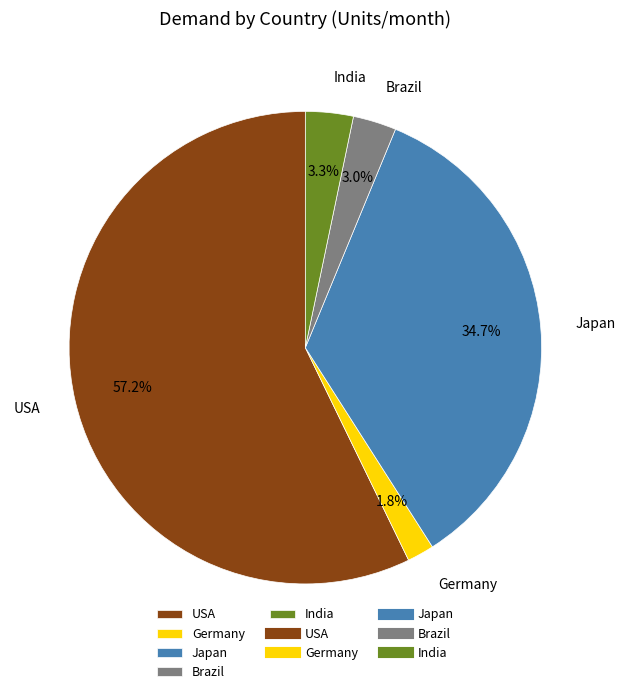

Which category has the smallest portion of the pie?

Germany